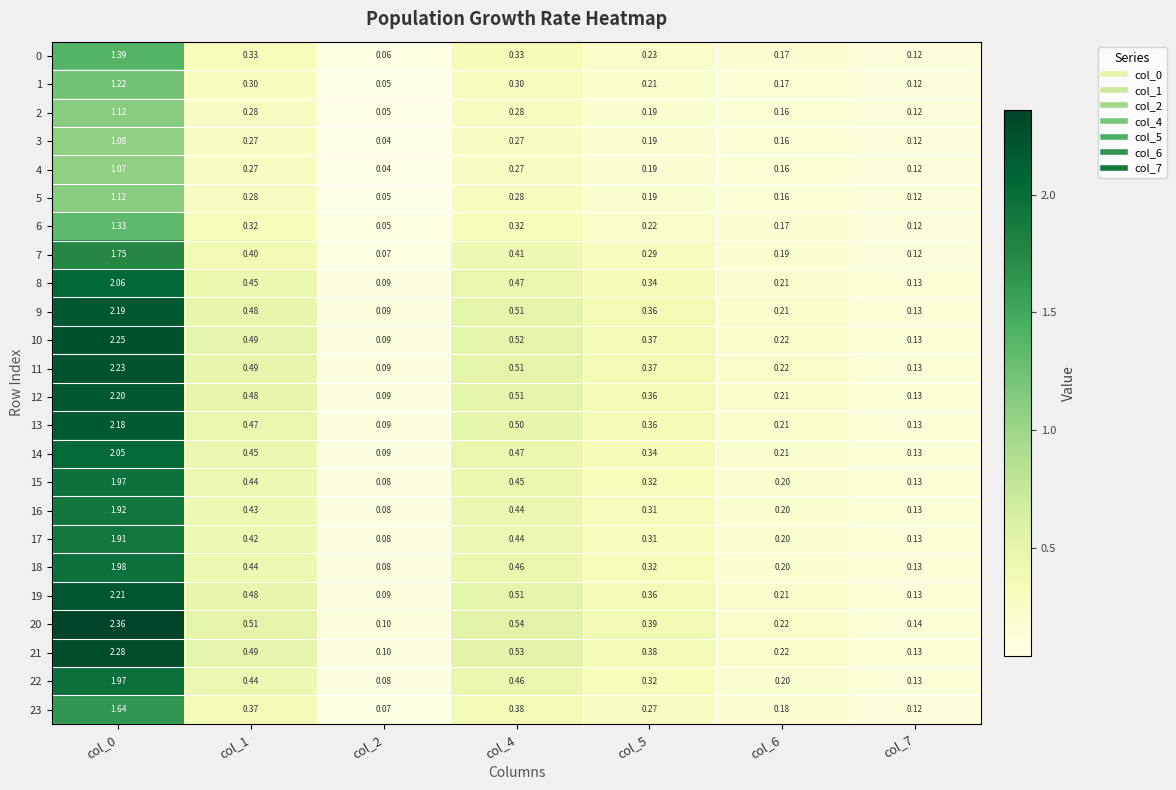

What is the total value across all series at col_7?

3.0